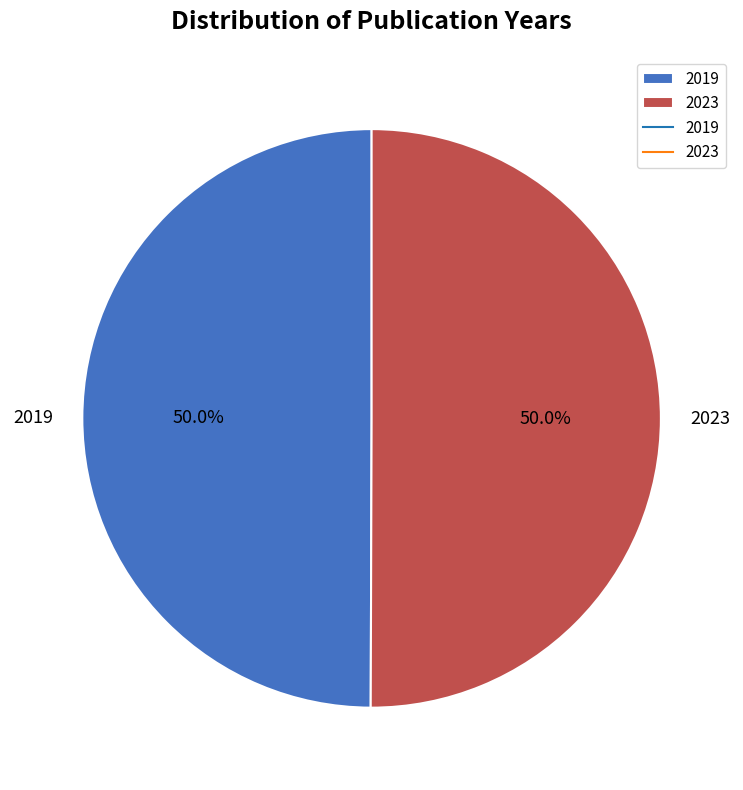

Combined, do 2019 and 2023 account for over 50%?

Yes